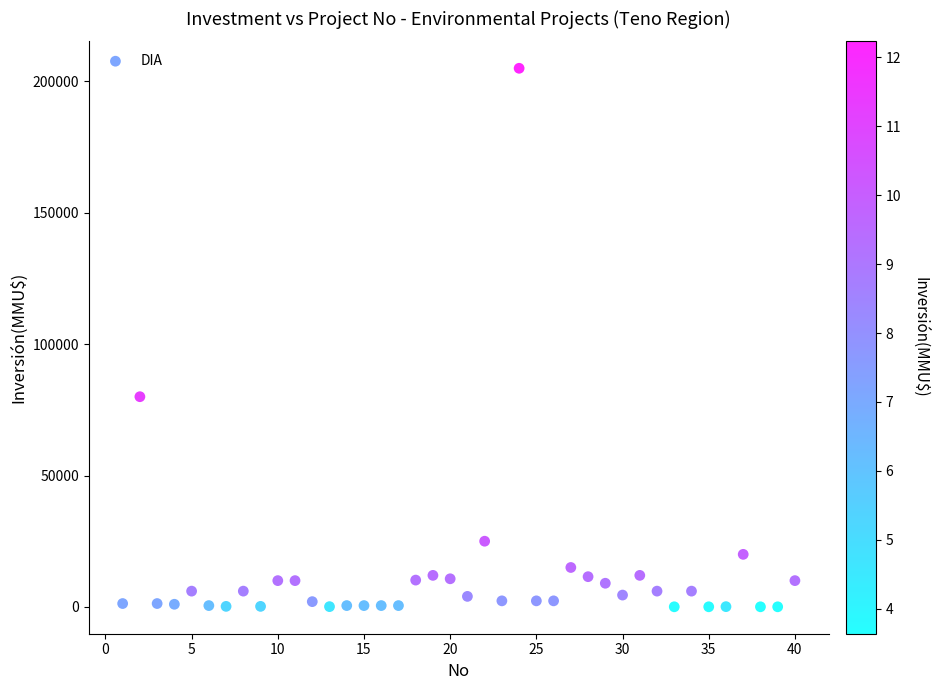

What Y value in the scatter plot is closest to 102518?

80000